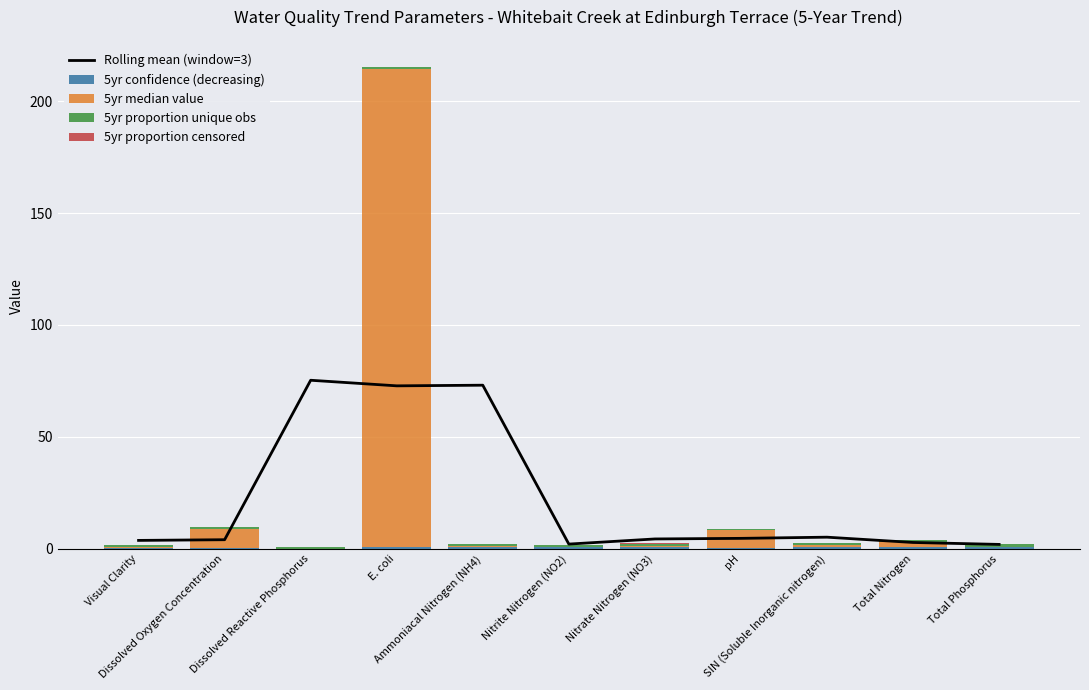

What is the difference between the highest and lowest values at Visual Clarity?

3.8